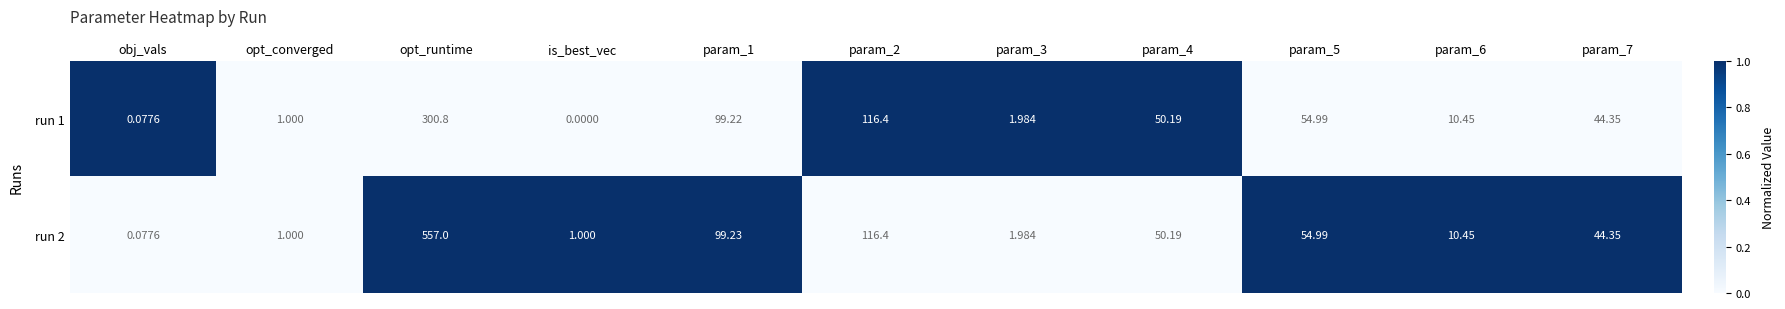

Count the number of categories in the chart.

11